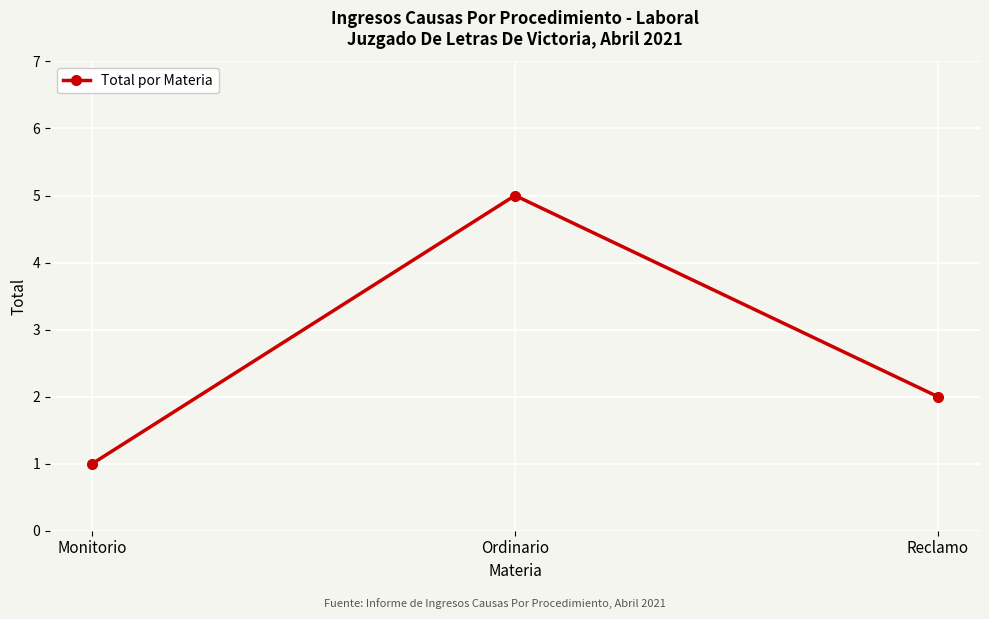

Rank the categories by value from highest to lowest.

Ordinario, Reclamo, Monitorio